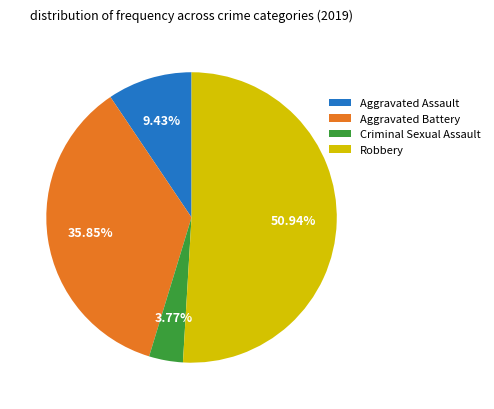

Count the number of slices in the pie.

4